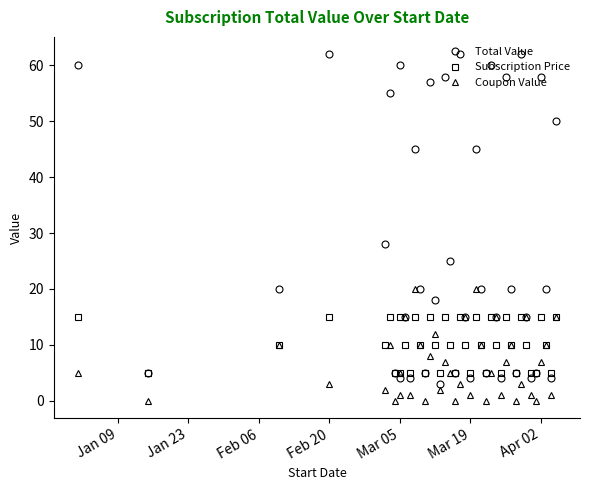

How many data points in Coupon Value are less than 5?

18